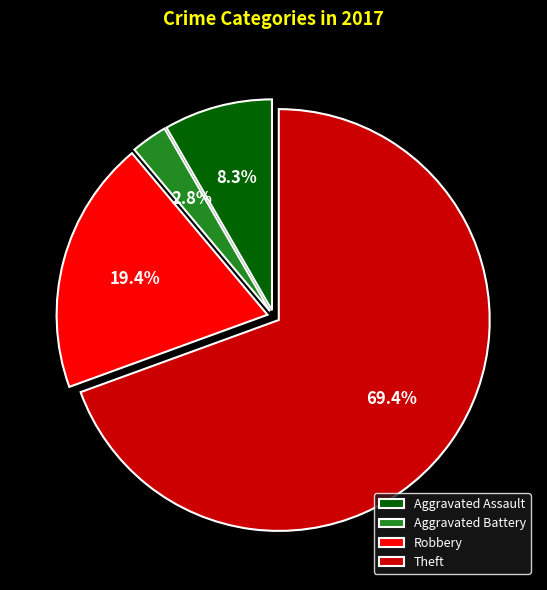

How many segments does this pie chart have?

4